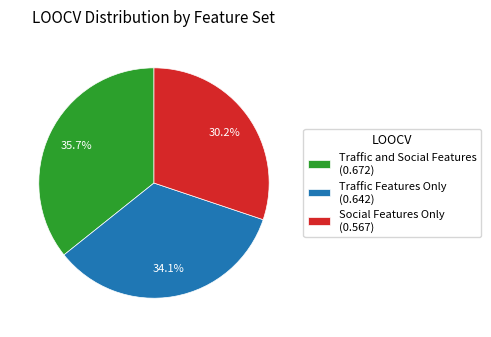

Which category has the smallest portion of the pie?

Social Features Only